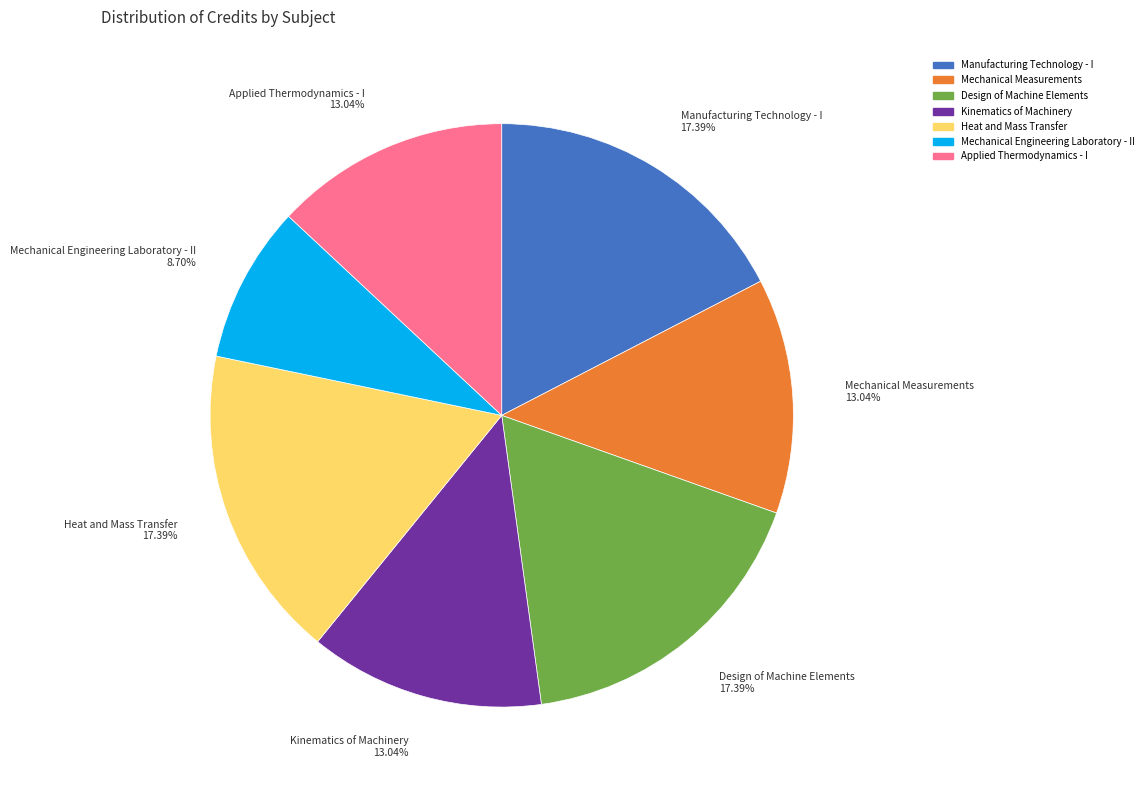

To the nearest percent, what is the combined percentage of Applied Thermodynamics - I and Heat and Mass Transfer?

30%